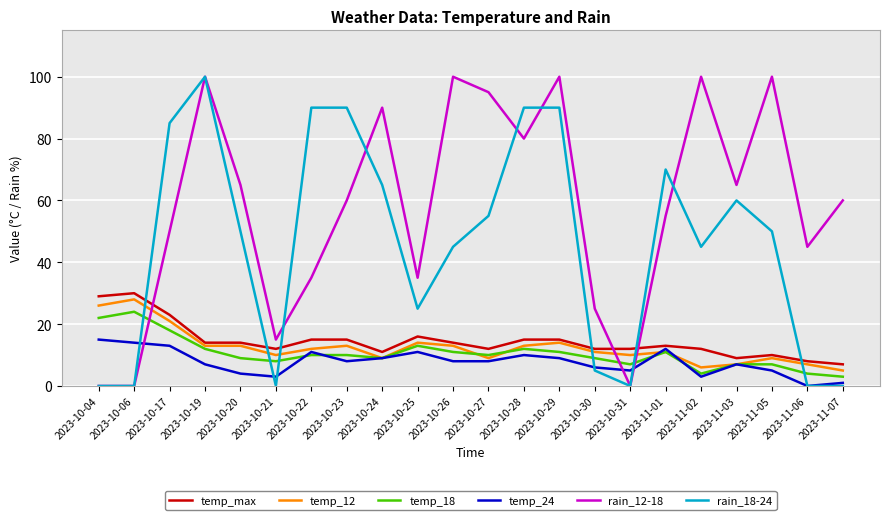

What is the difference between the second highest and second lowest values in the temp_12 series?

20